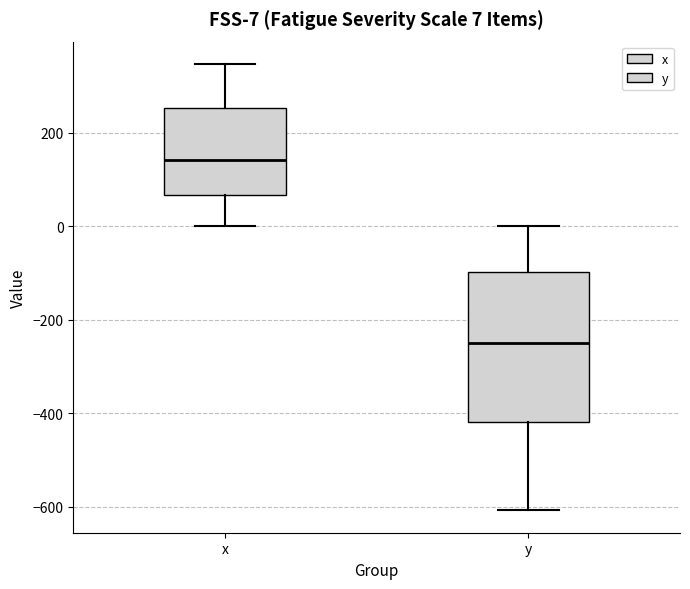

Which box has the lowest median line?

y